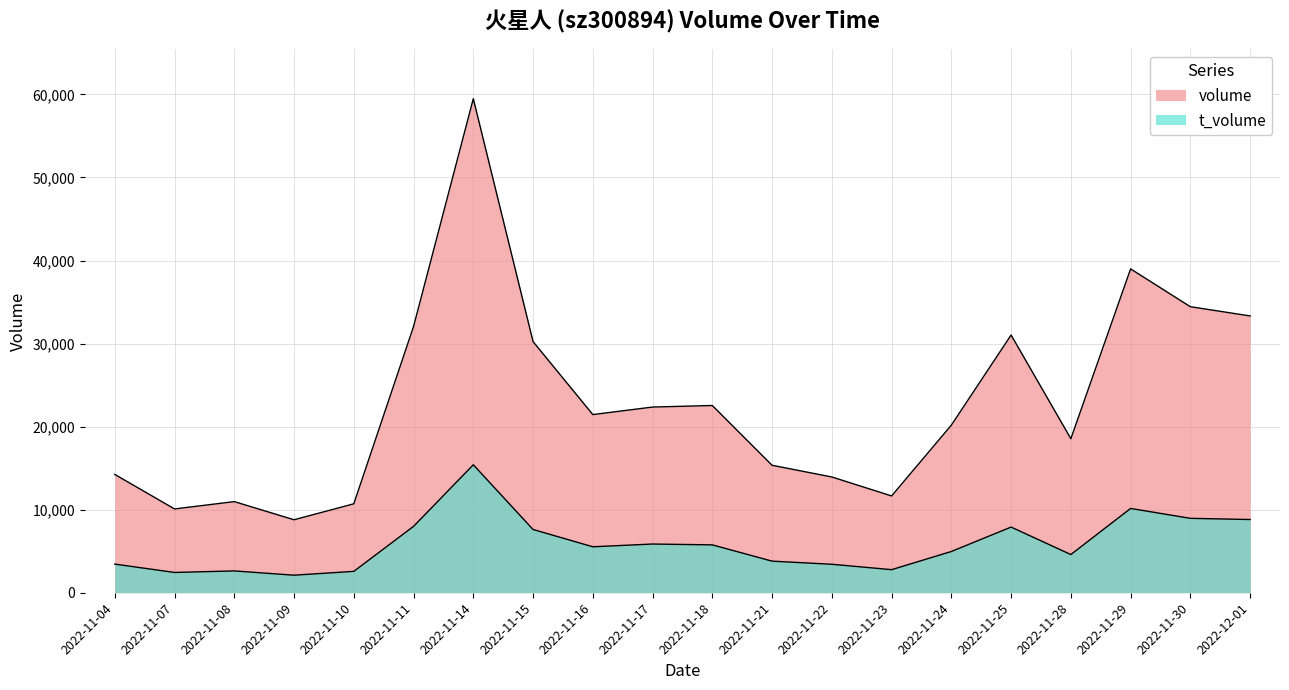

Between 2022-11-09 and 2022-12-01, which is larger?

2022-12-01